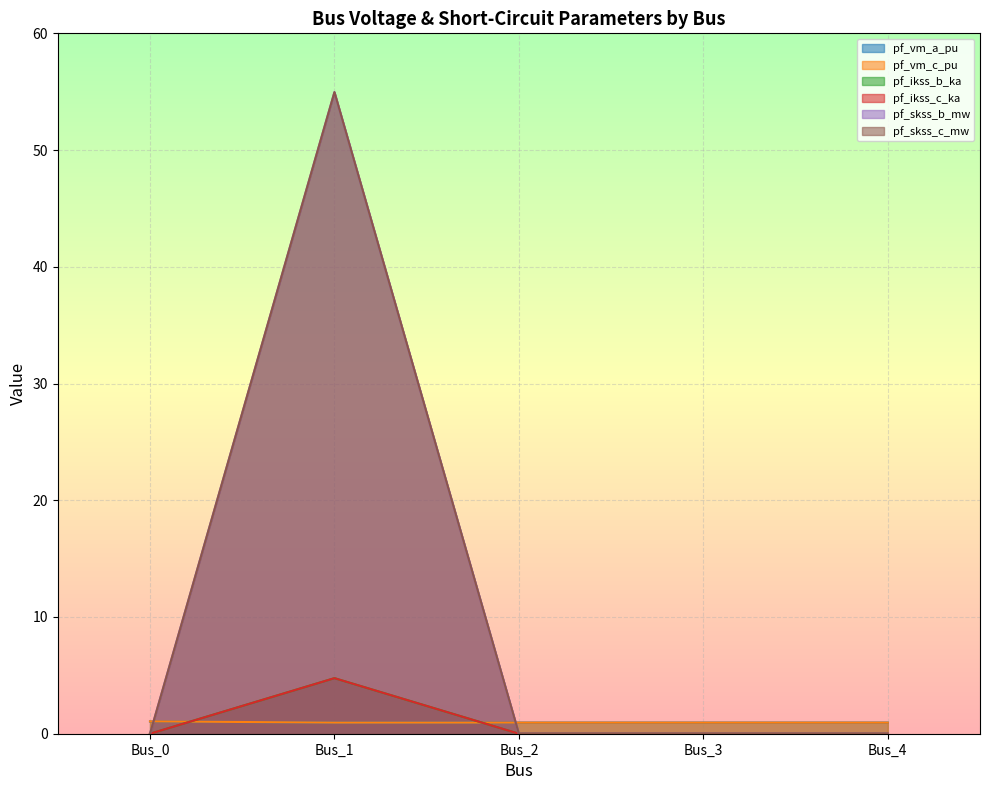

Between which two adjacent categories do pf_ikss_b_ka and pf_vm_a_pu first intersect?

Bus_0 and Bus_1